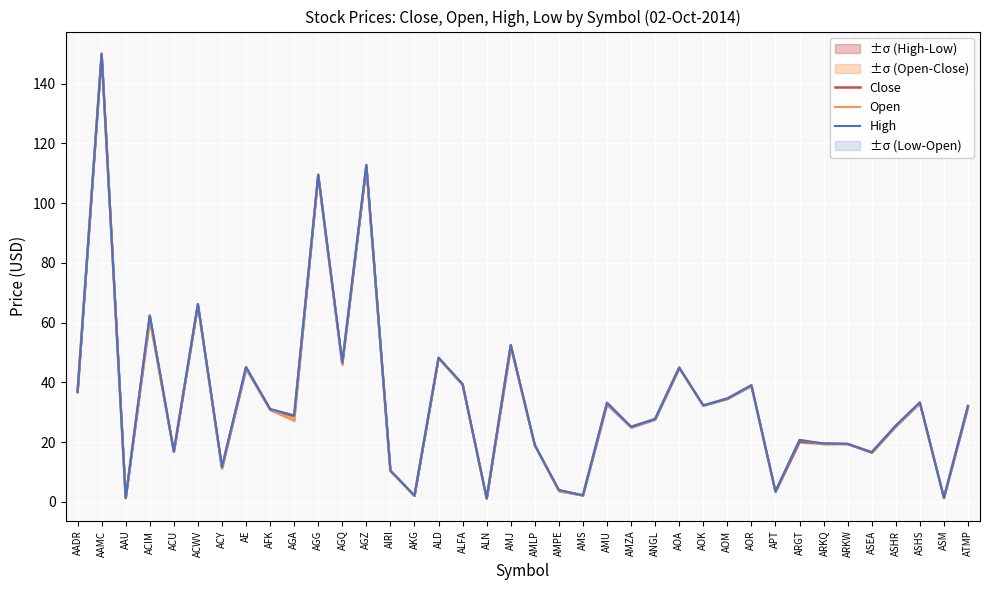

What is the difference between the second highest and second lowest values in the Open series?

111.1